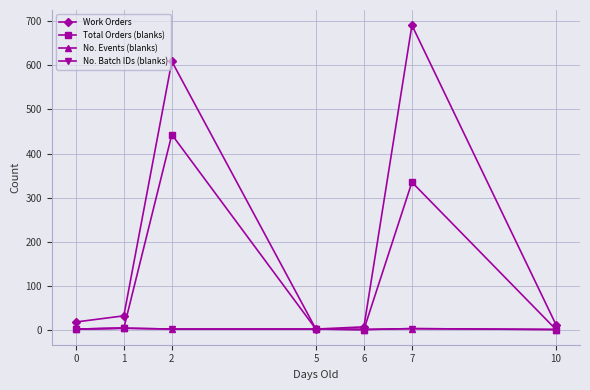

Which series changed the most between 0 and 10?

Work Orders